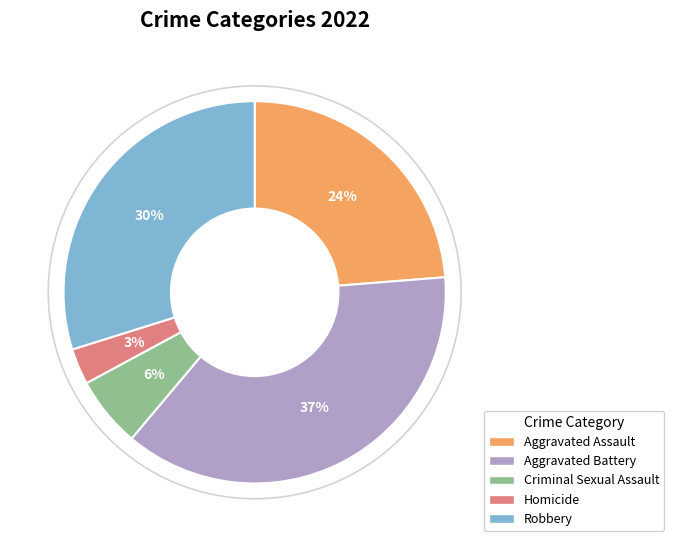

Which category has the biggest portion of the pie?

Aggravated Battery